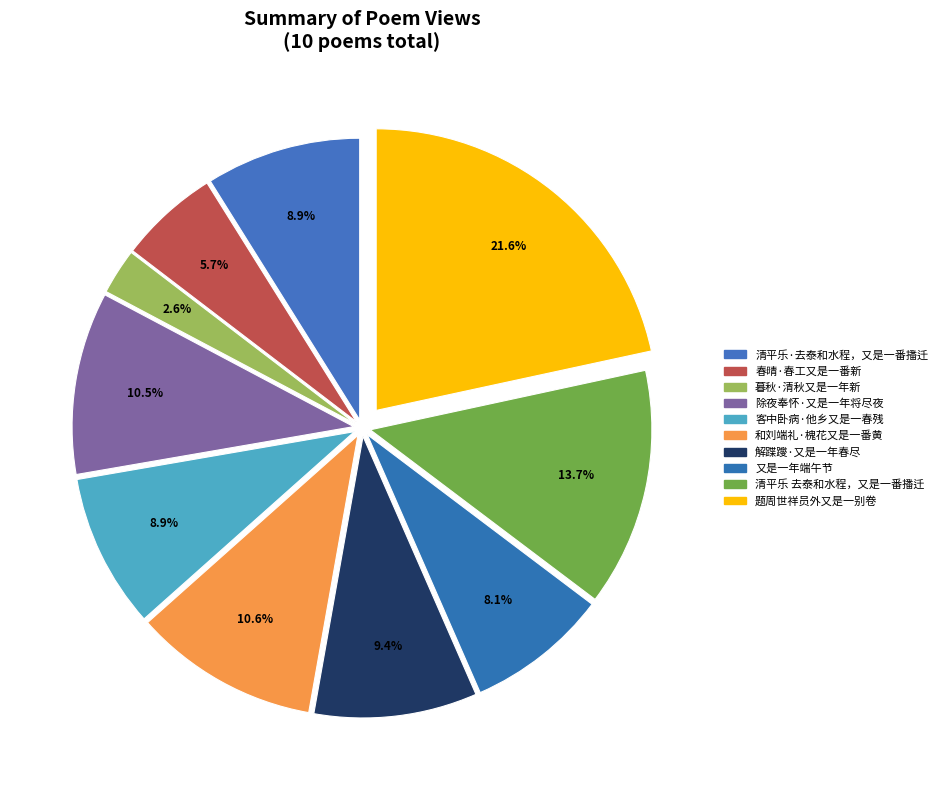

What portion of the pie excludes 春晴·春工又是一番新?

94.3%